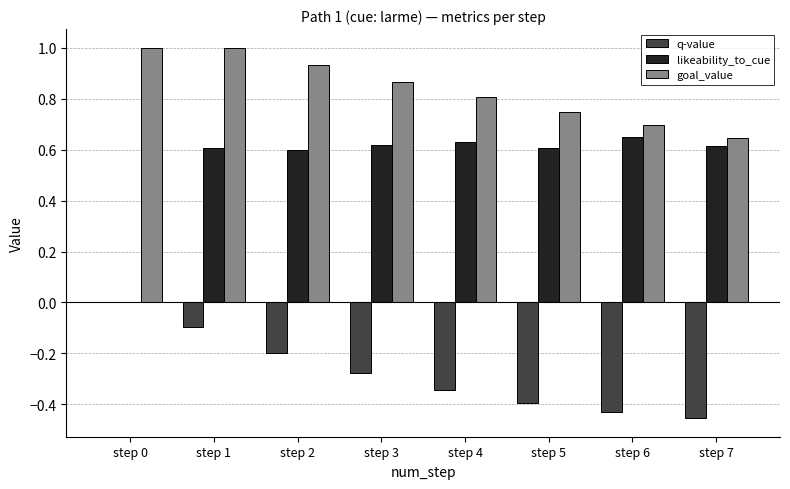

Between step 1 and step 6, which series saw the biggest shift?

q-value